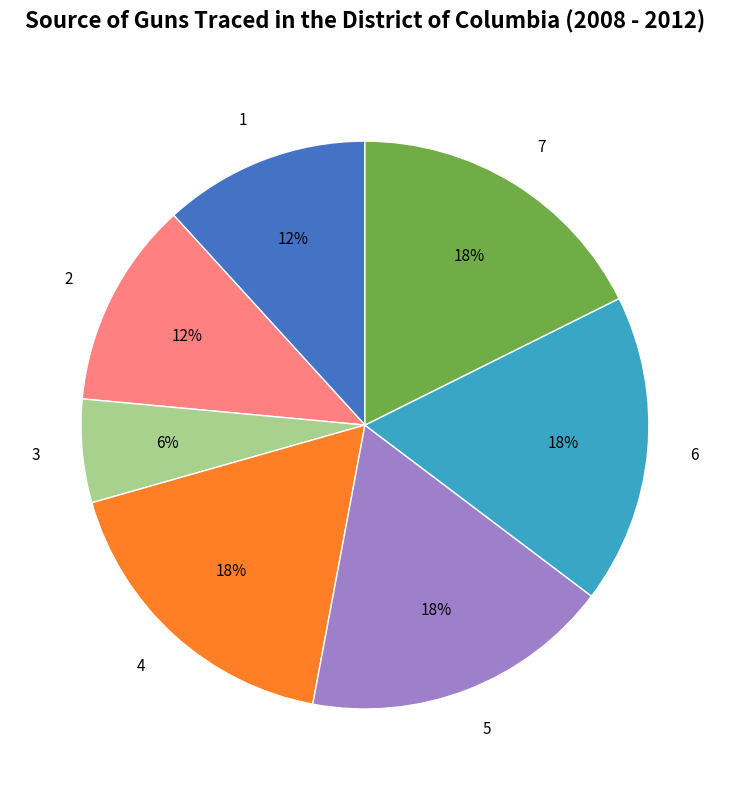

Count the number of slices in the pie.

7